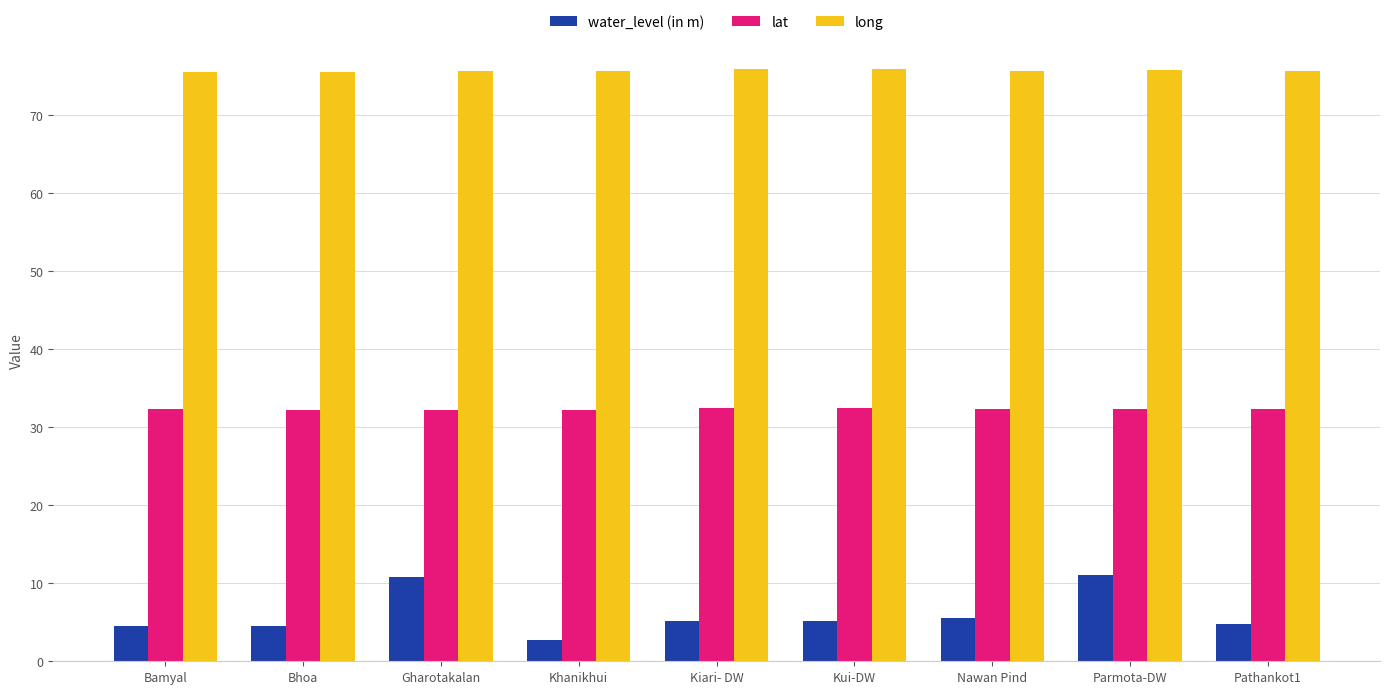

What is the highest value of the water_level (in m) series?

11.0